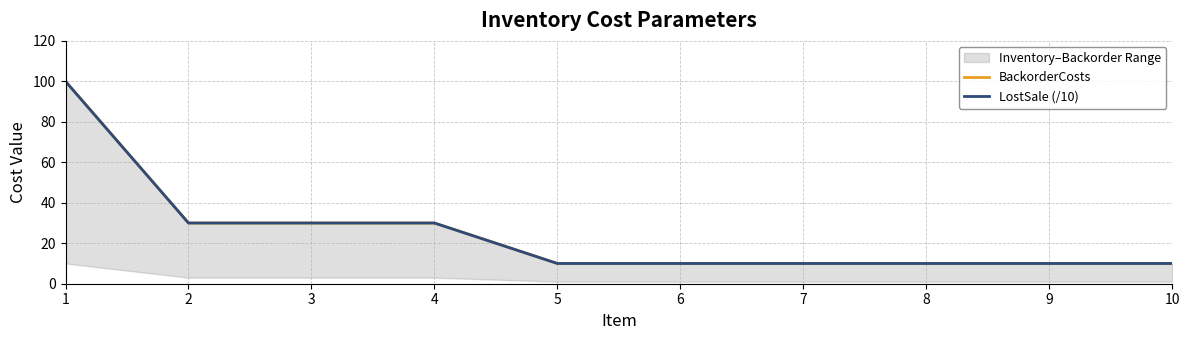

Between 8 and 10, which is larger?

8